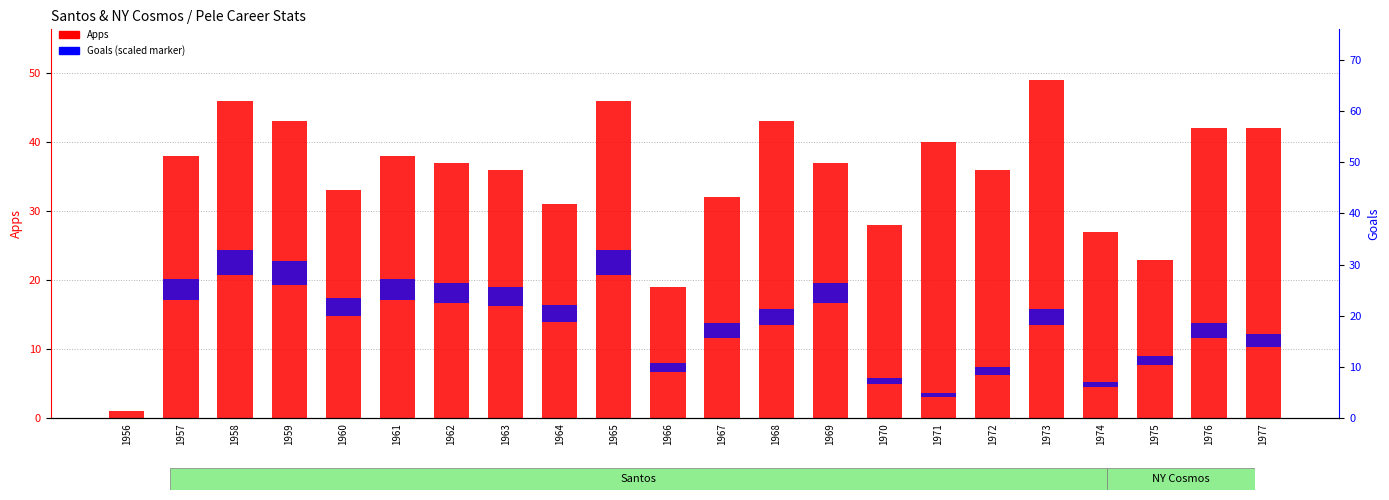

What is the sum of the Goals (scaled marker) values at 1964 and 1969?

5.4